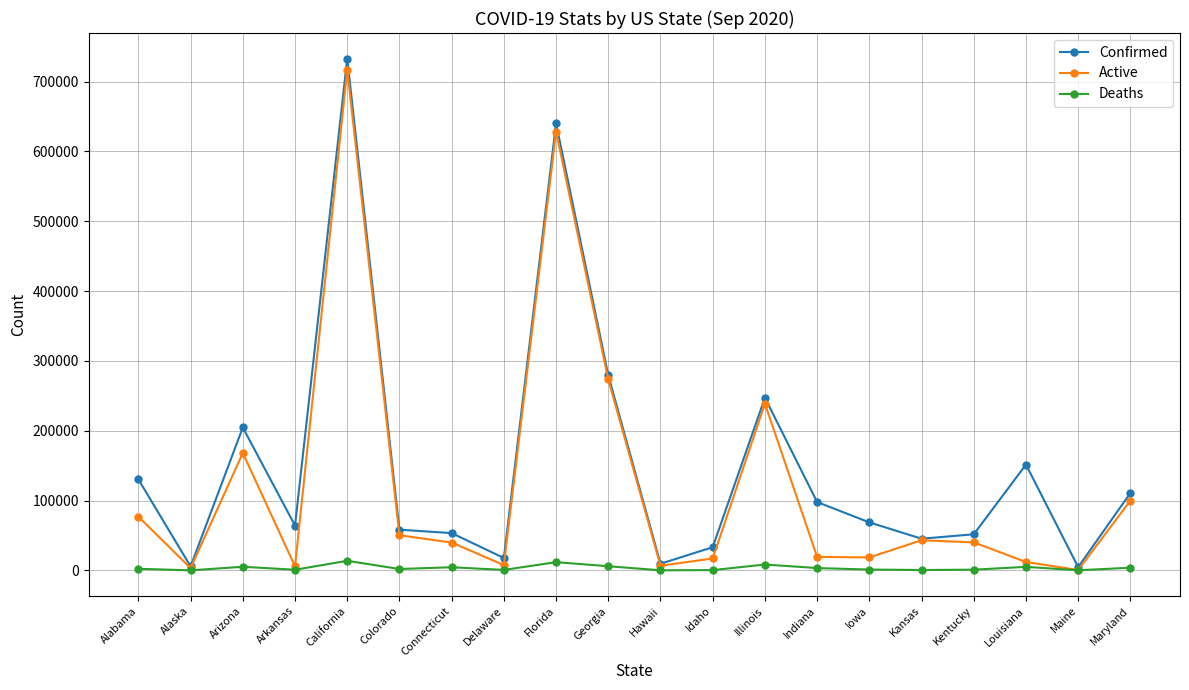

Rank the series by their average value, from lowest to highest.

Deaths, Active, Confirmed